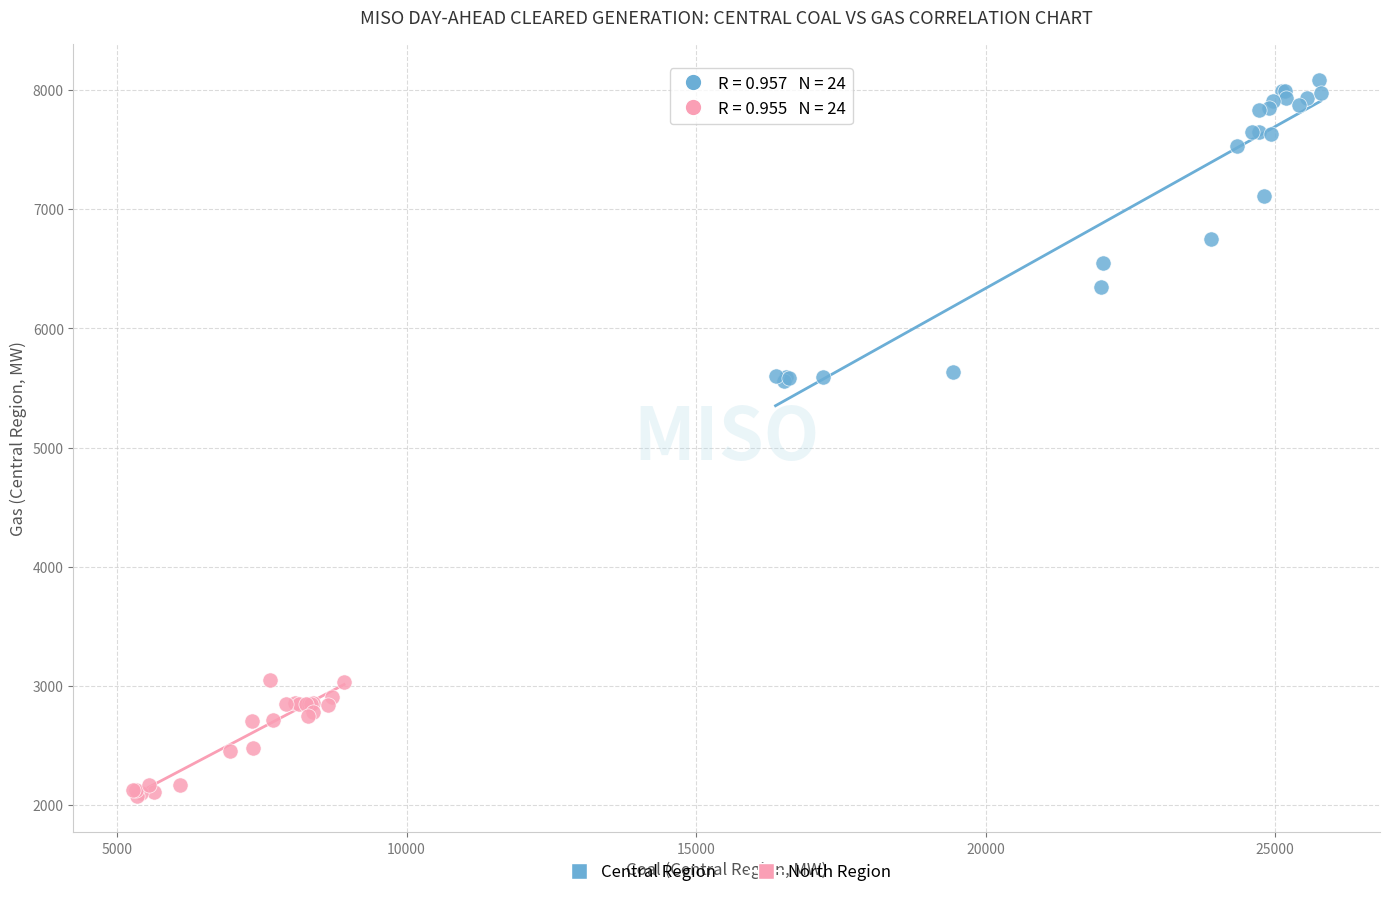

Which series contains the highest Y value?

Central Region